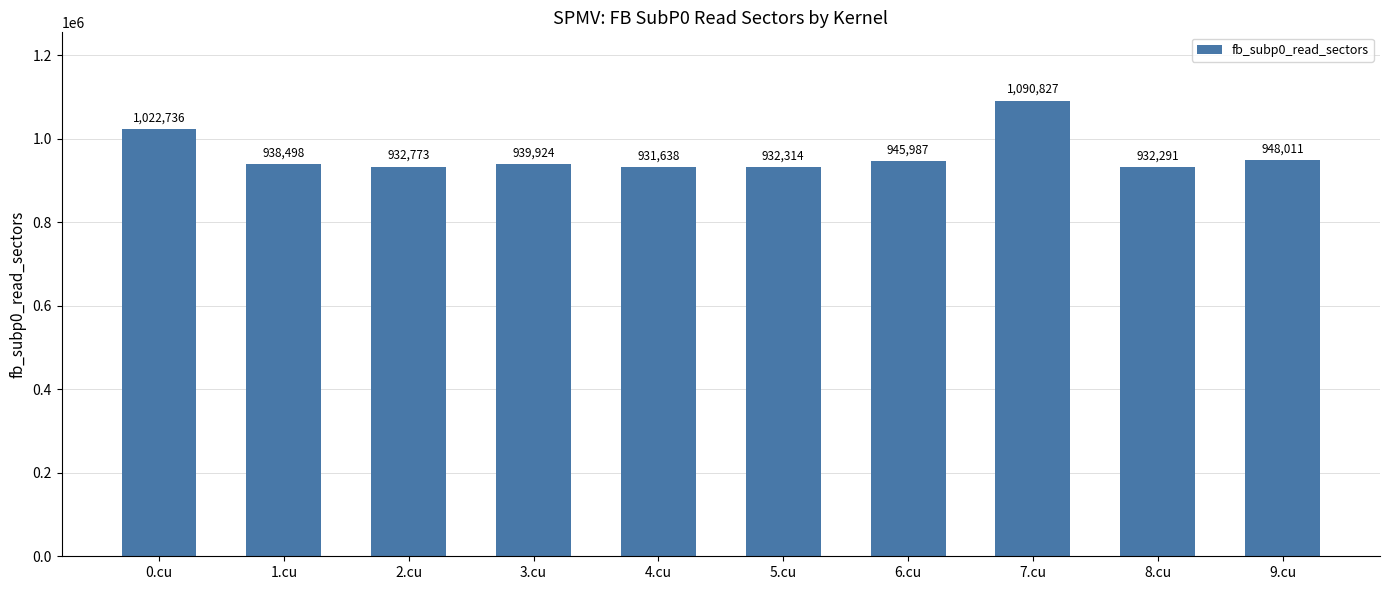

Where does the data first go above 939924?

0.cu